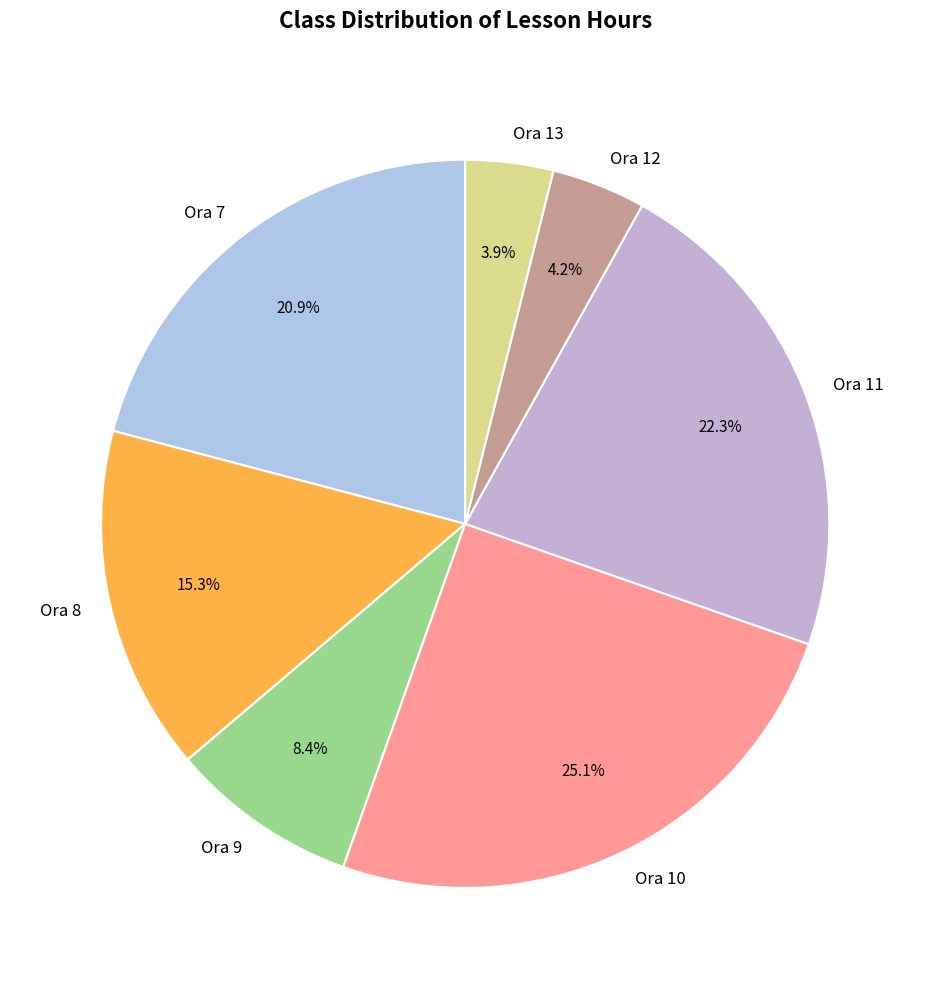

What is the largest slice in the pie chart?

Ora 10